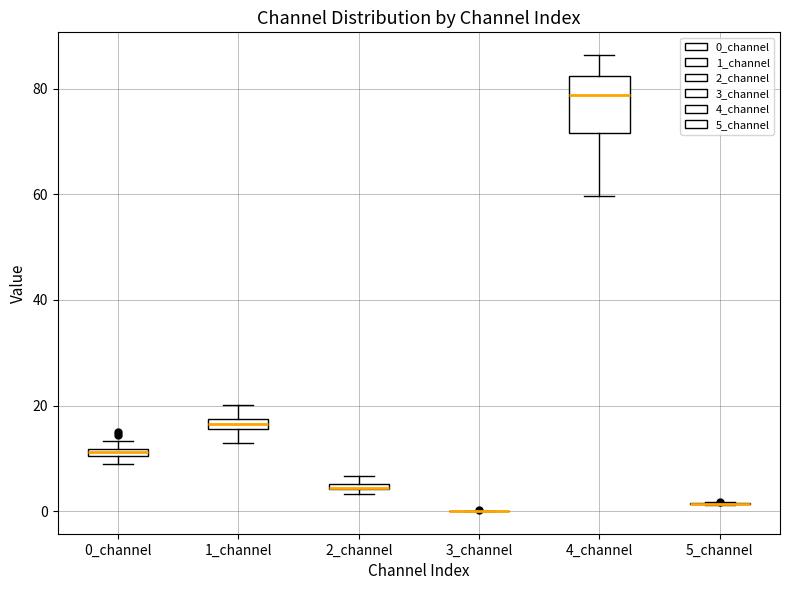

Where is the lower edge of the box for 4_channel on the y-axis? The values are not printed on the chart, so give them approximately, as read against the axis.

72